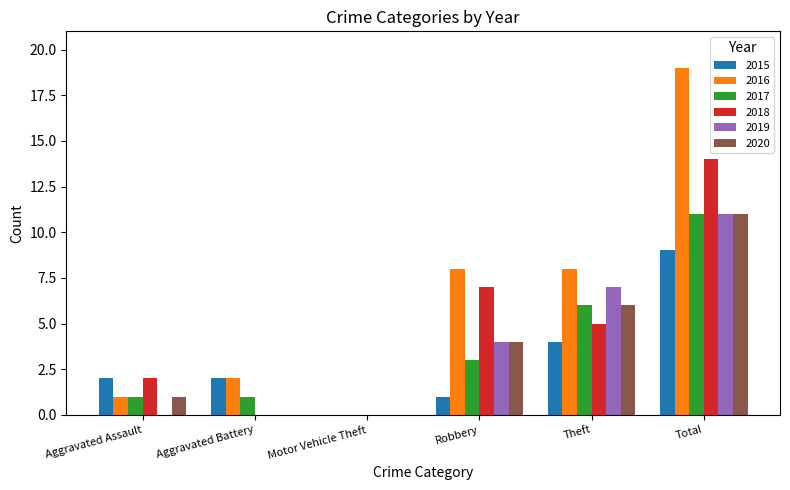

Where is 2017 nearest to the value 5?

Theft